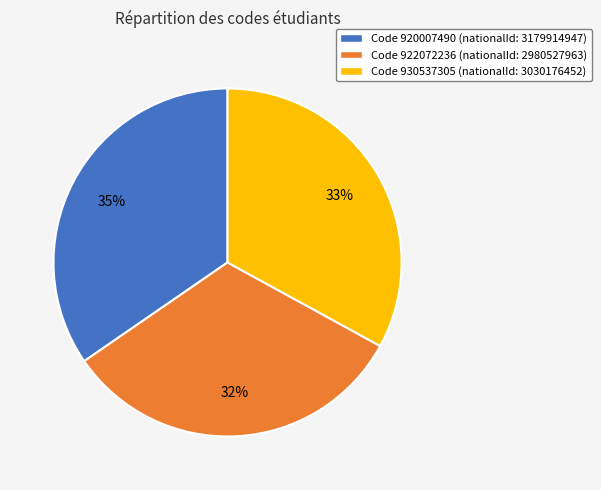

Count the number of slices in the pie.

3